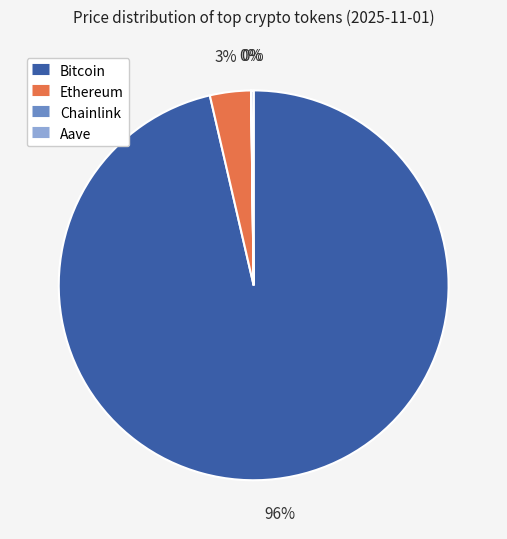

Which slice is the largest?

Bitcoin